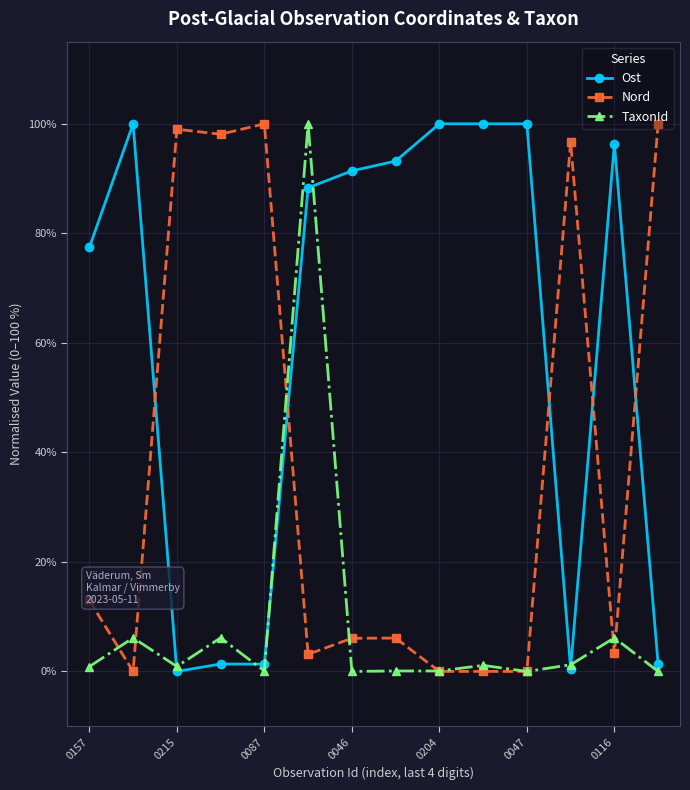

What is the value of the Ost point at the 11th from the left?

100.0